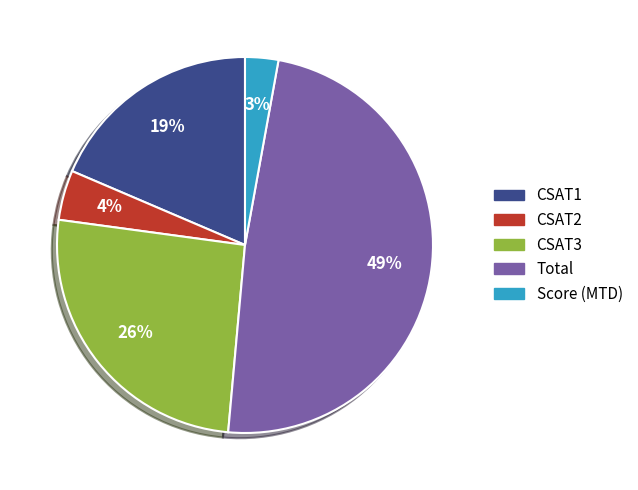

What percentage is the CSAT3 slice, to the nearest percent?

26%